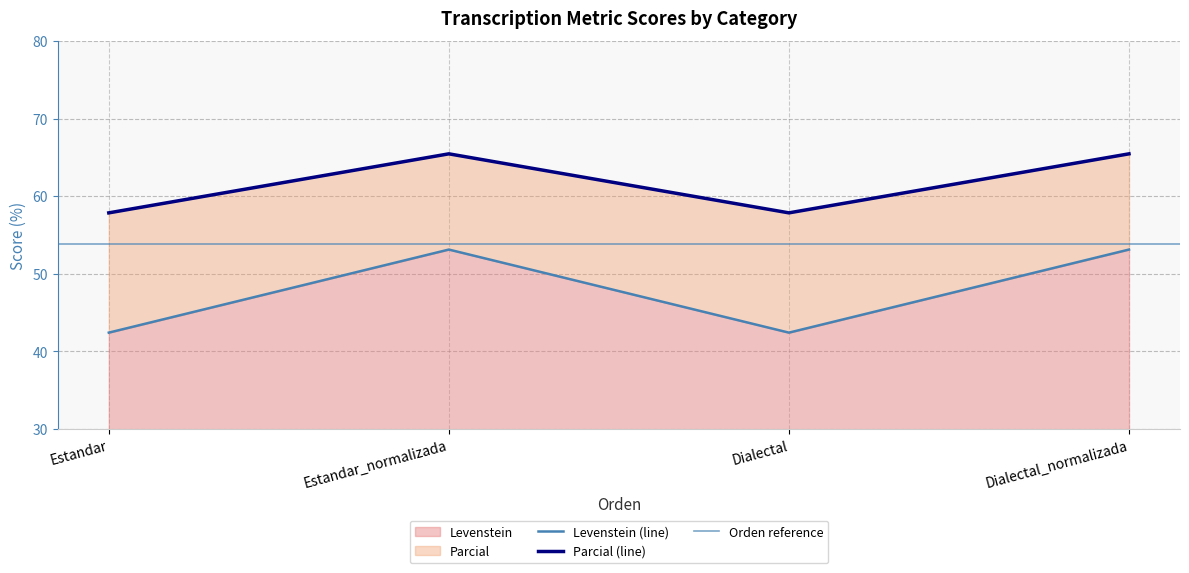

Where is the first local minimum for Levenstein?

Dialectal